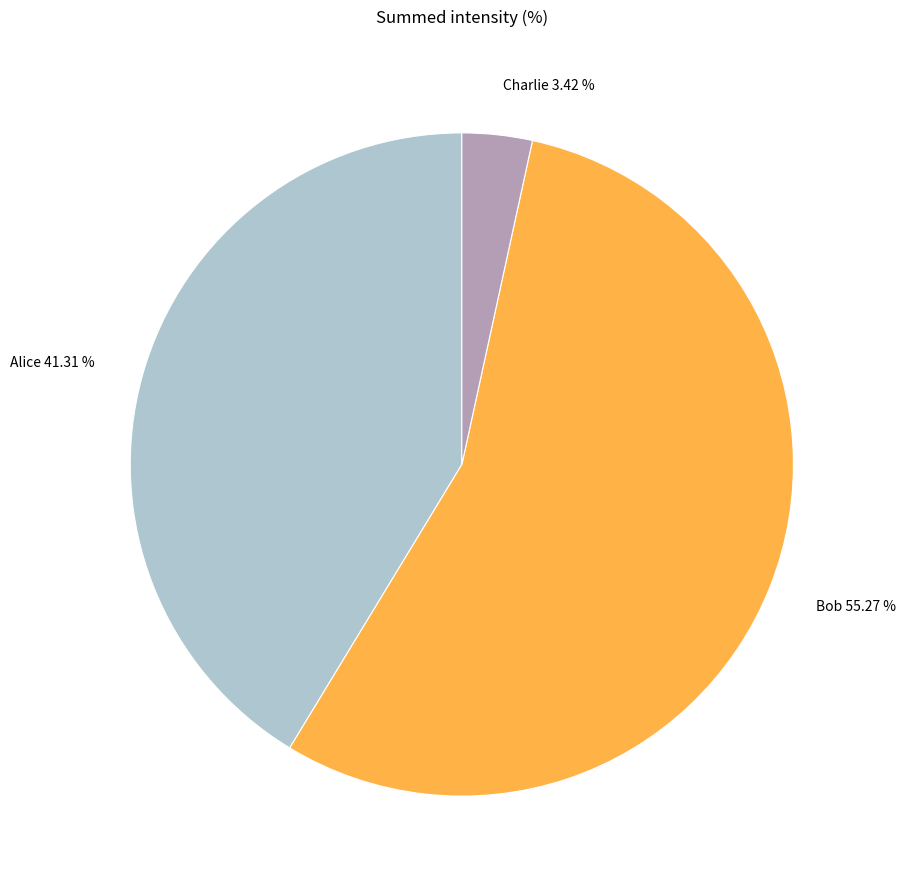

Count the number of slices in the pie.

3